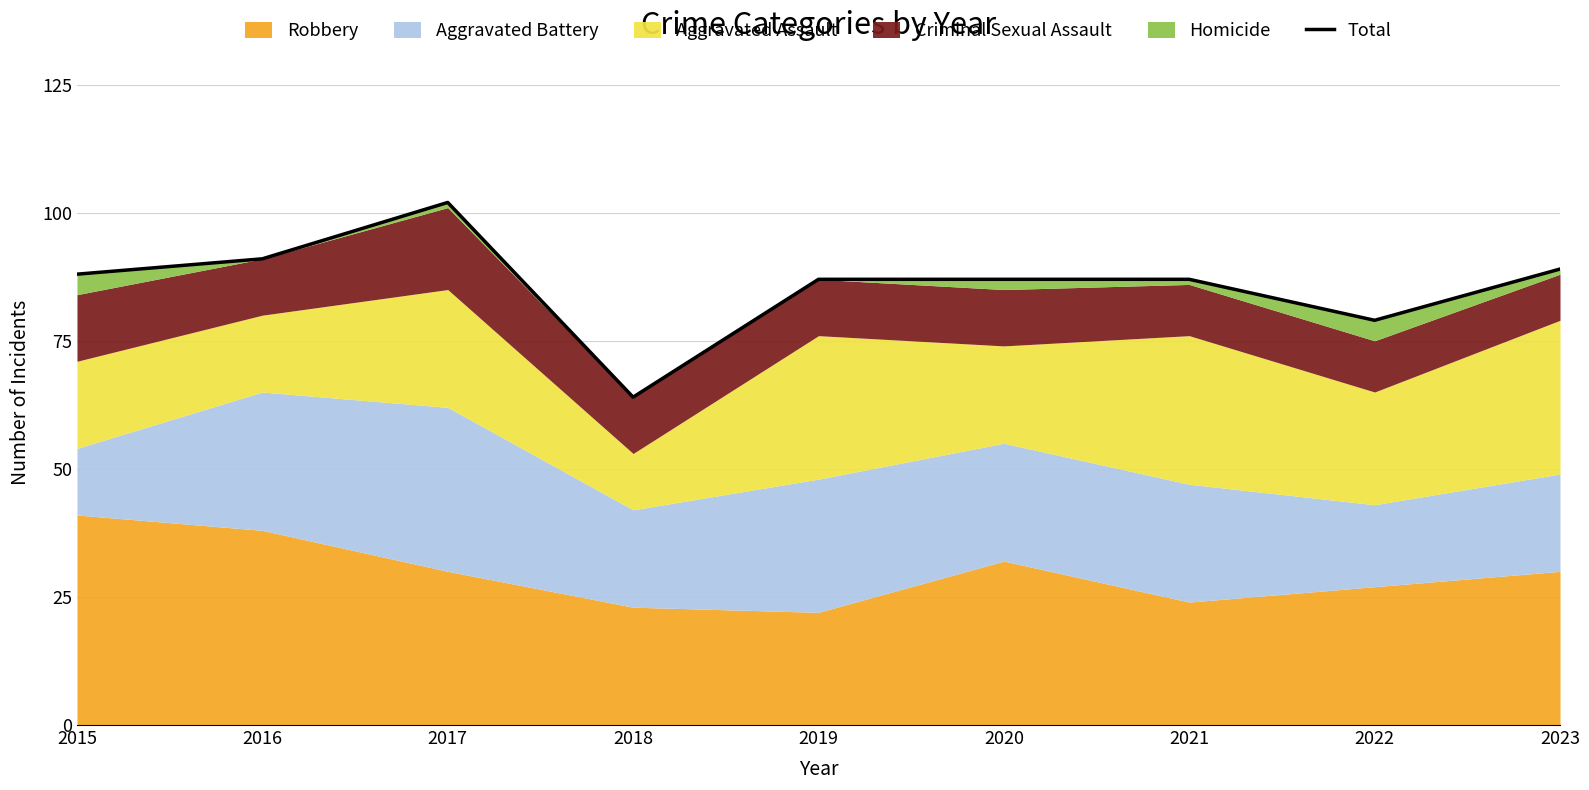

Between 2018 and 2022, which is larger?

2022